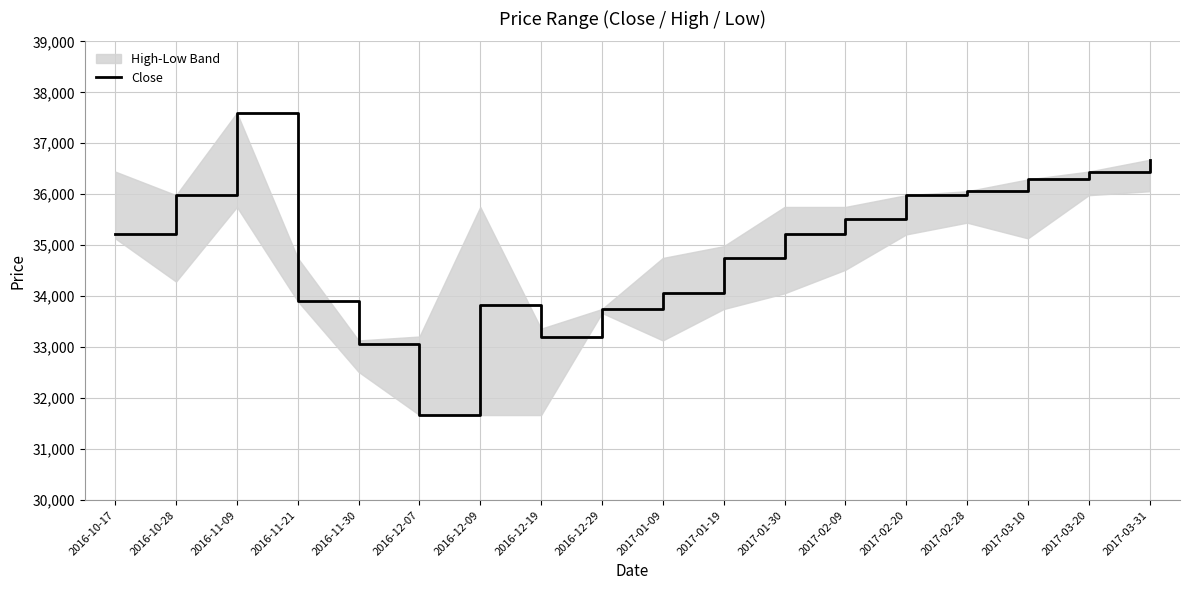

List the labels in order of value, smallest first.

2016-12-07, 2016-11-30, 2016-12-19, 2016-12-29, 2016-12-09, 2016-11-21, 2017-01-09, 2017-01-19, 2016-10-17, 2017-01-30, 2017-02-09, 2016-10-28, 2017-02-20, 2017-02-28, 2017-03-10, 2017-03-20, 2017-03-31, 2016-11-09